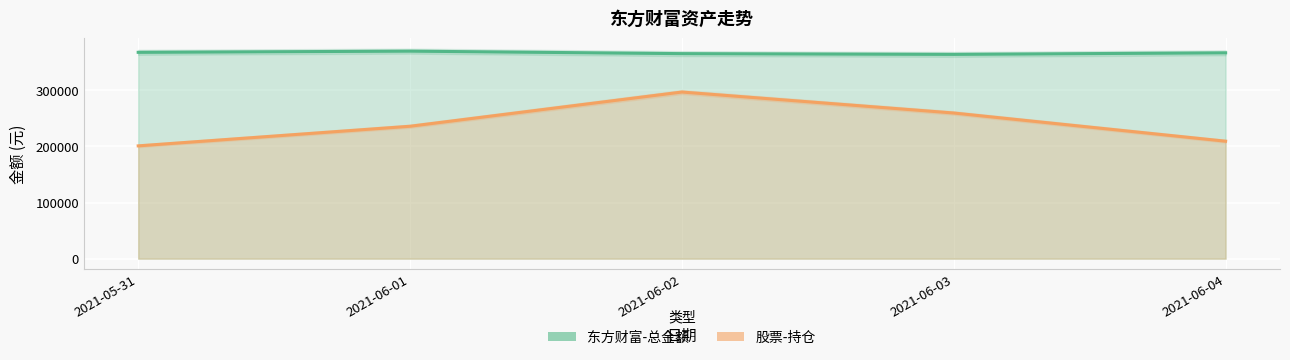

In 东方财富-总金额, how many points are lower than both neighbors (excluding endpoints)?

1